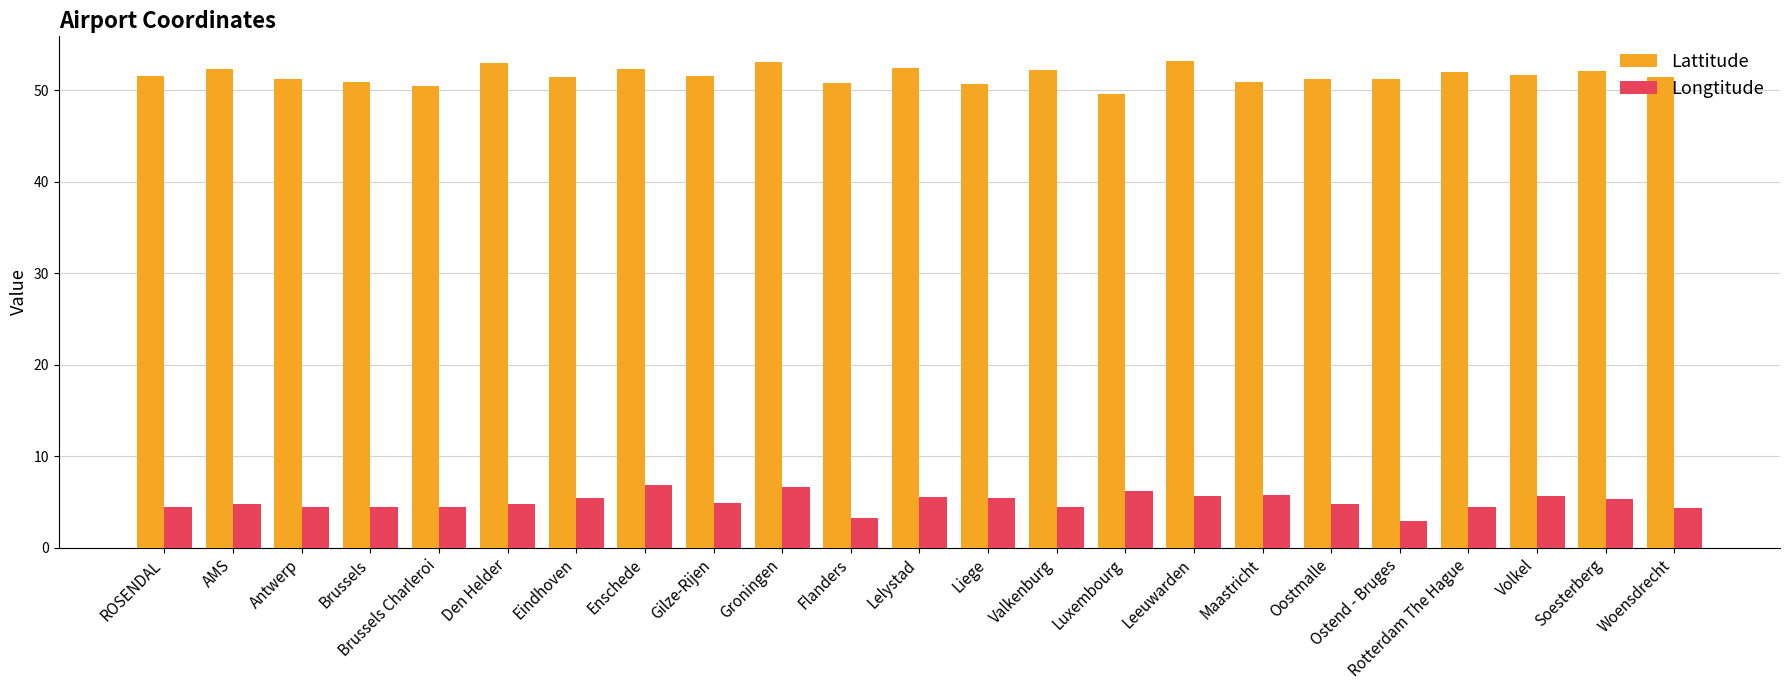

What is the sum of all Lattitude values?

1187.2